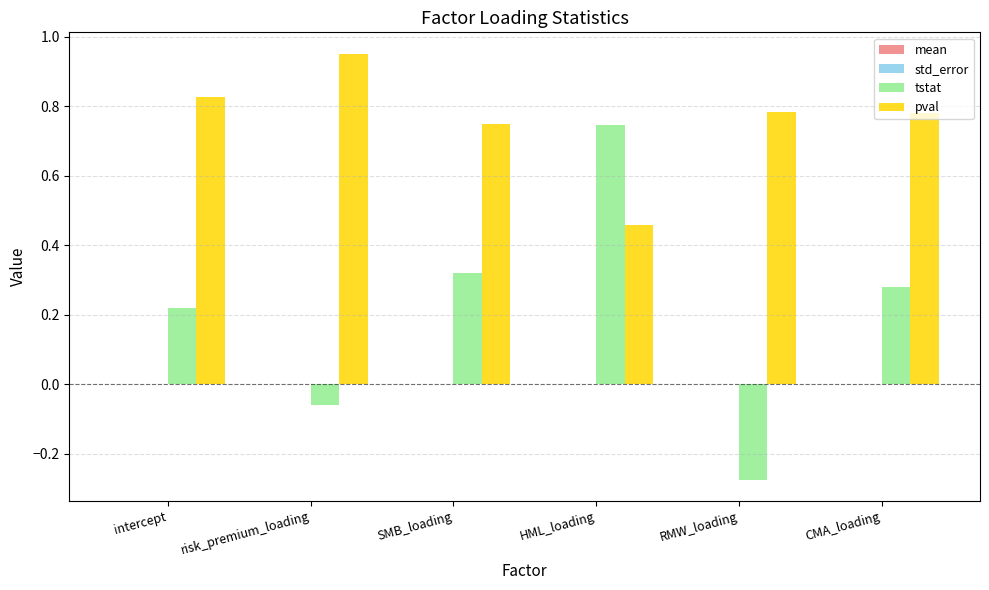

The tstat series shows 0.1 at intercept. True or false?

False